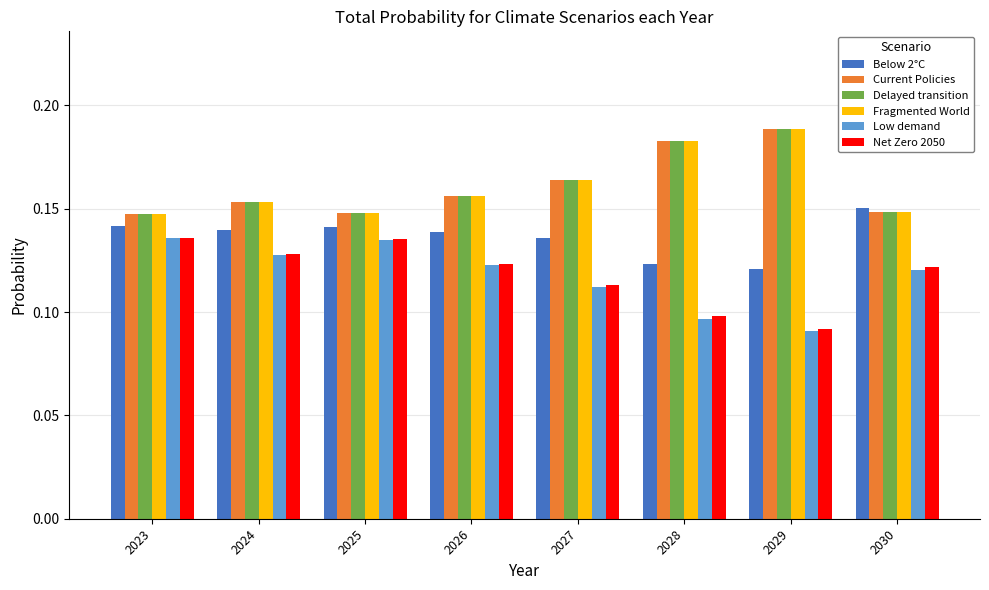

The Current Policies series shows 0.0 at 2027. True or false?

False